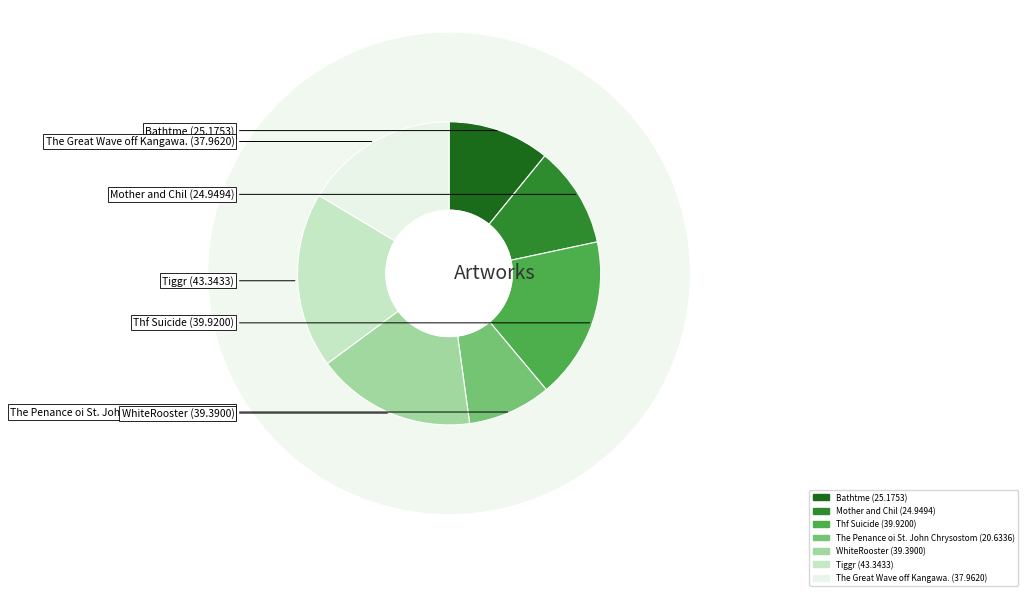

Rank the categories by value from lowest to highest.

The Penance oi St. John Chrysostom, Mother and Chil, Bathtme, The Great Wave off Kangawa., WhiteRooster, Thf Suicide, Tiggr